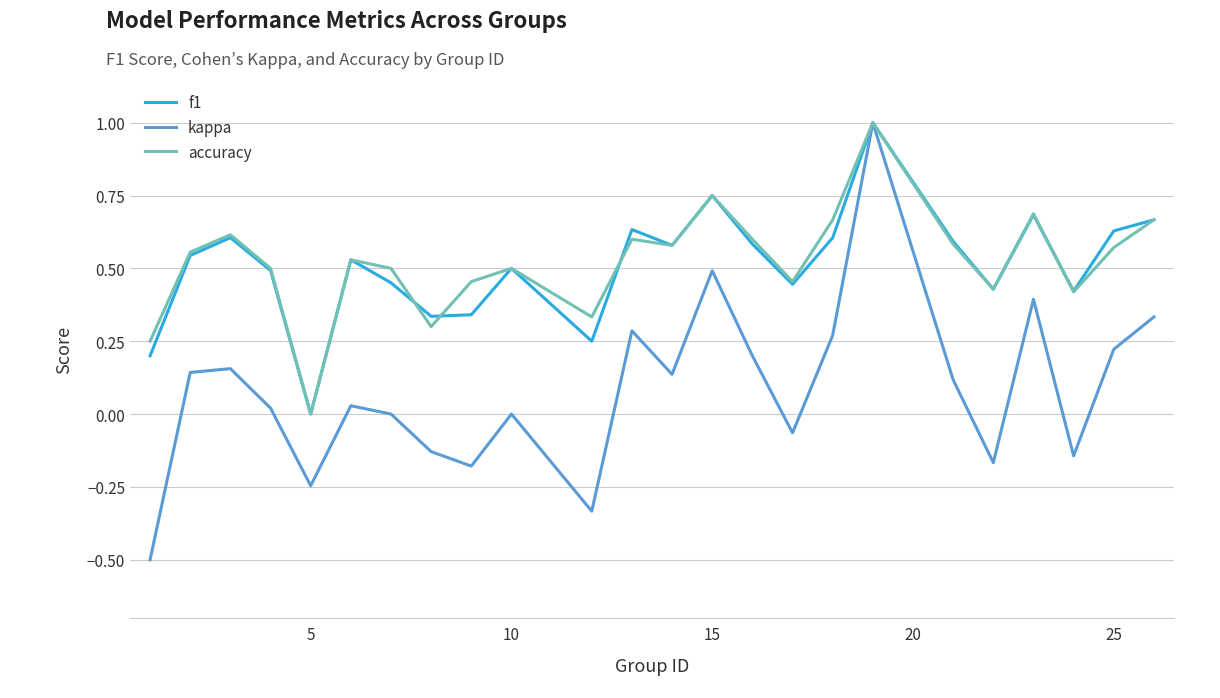

What is the lowest value of the kappa series?

-0.5